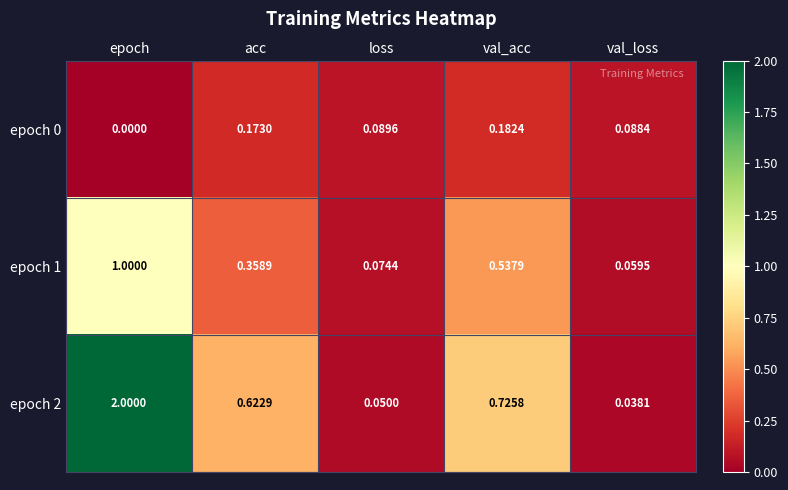

Which series has the largest range (max minus min)?

epoch 2